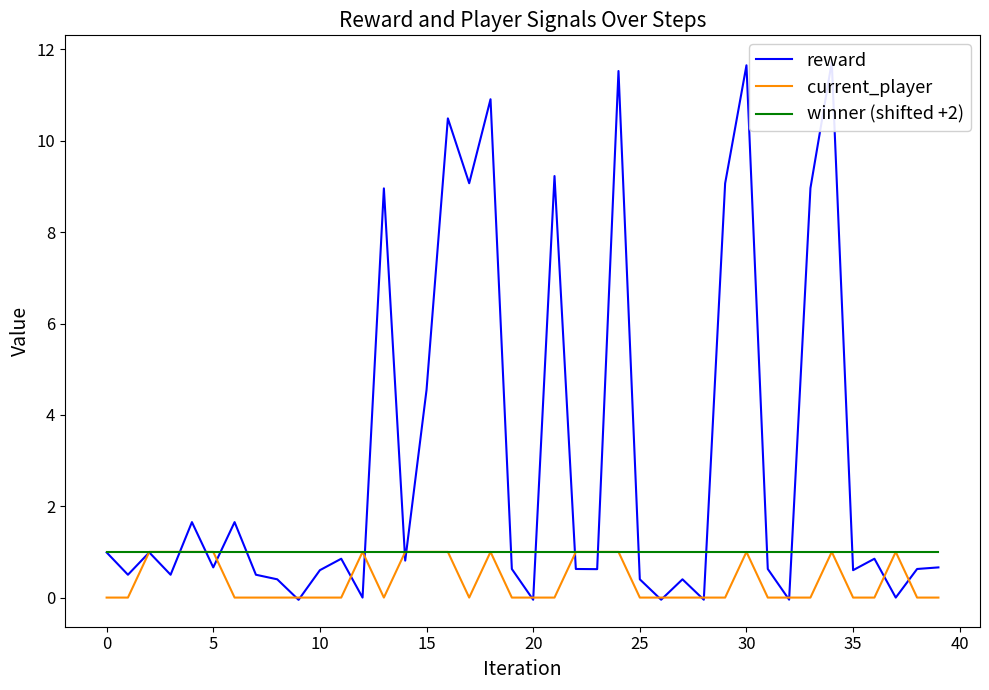

How many lines are shown in the chart?

3